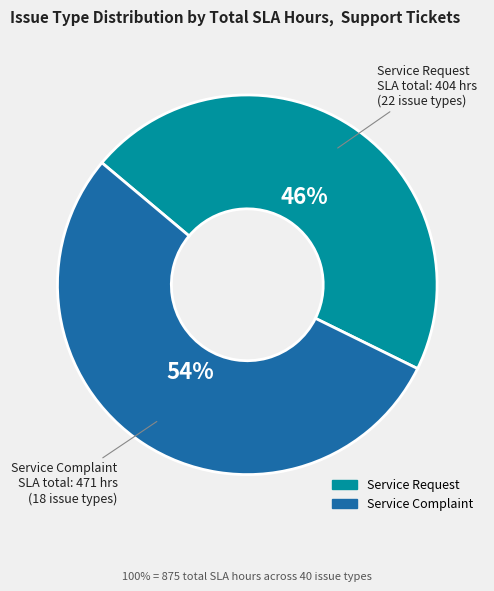

Does Service Request account for over 50% of the chart?

No